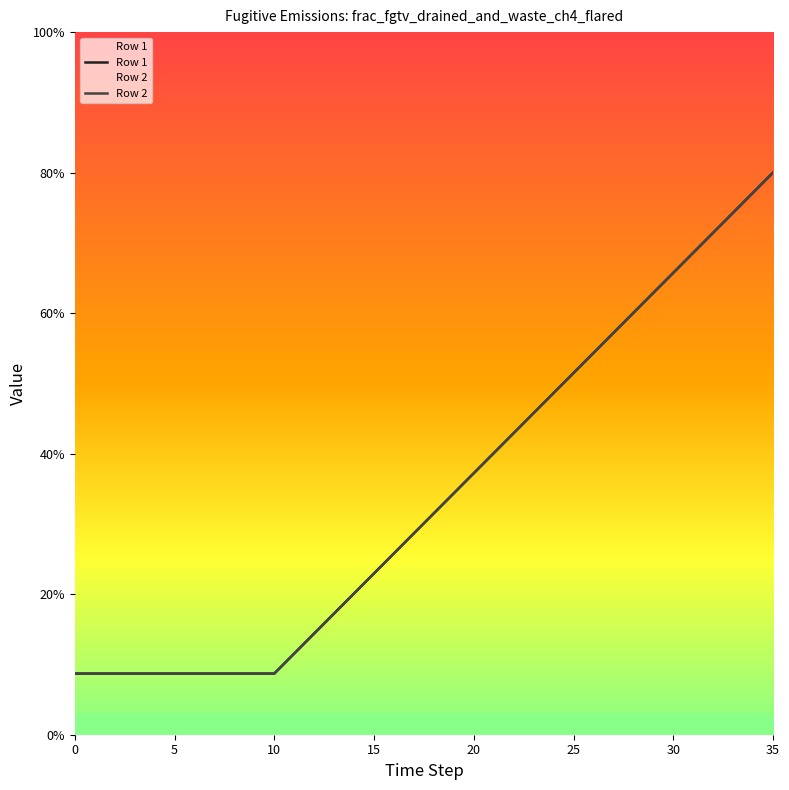

What are all the series names shown in the legend?

Row 1, Row 2